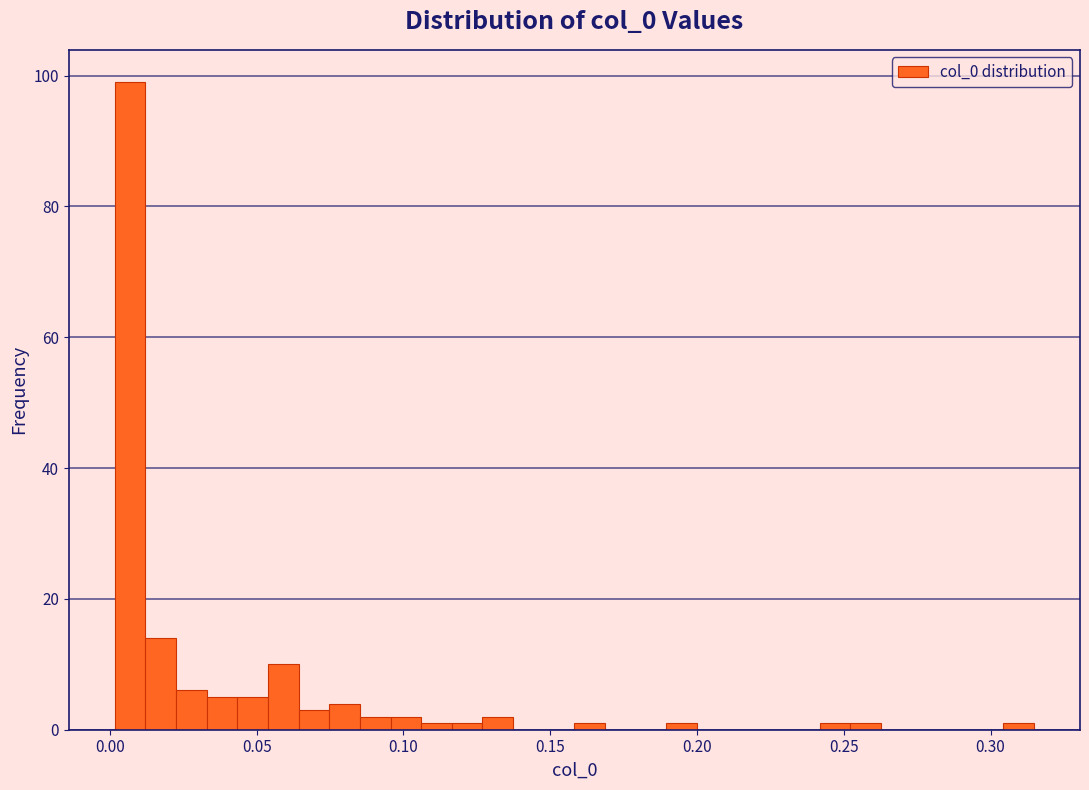

Around what value on the x-axis is the tallest bar? Give the approximate position of its centre, as read against the axis.

0.005